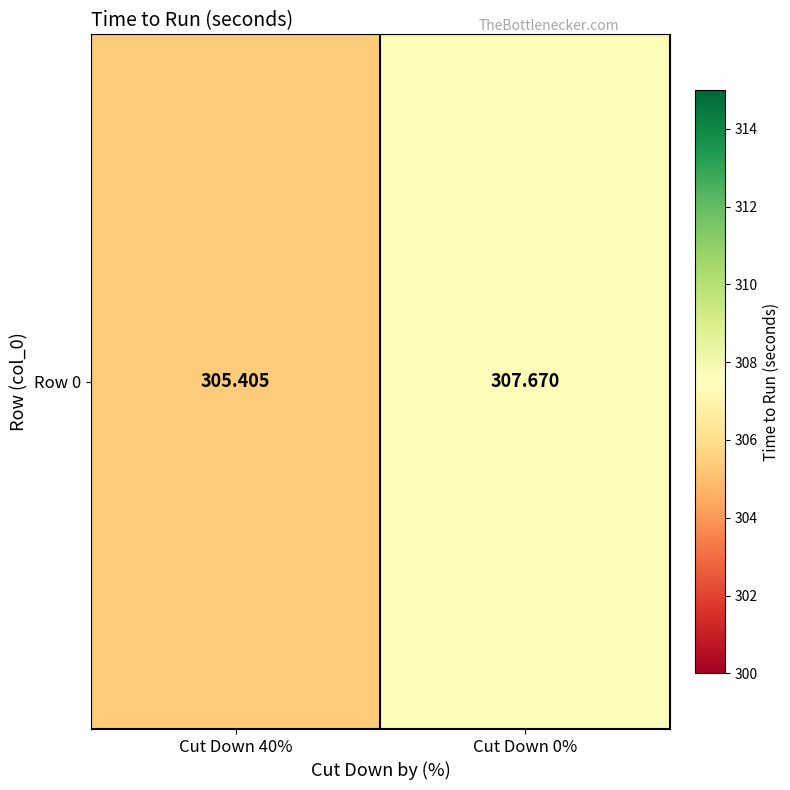

Which has a higher value, Cut Down 0% or Cut Down 40%?

Cut Down 0%